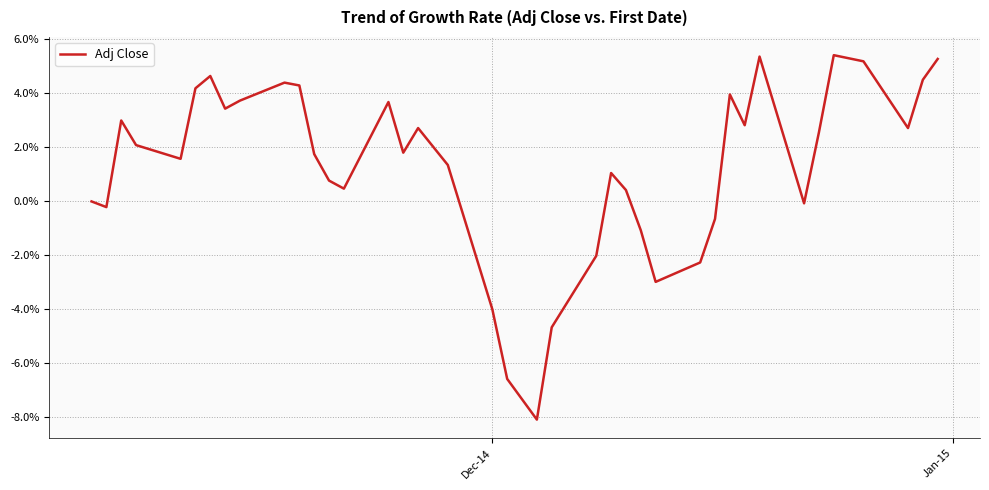

What is the smallest value displayed?

-8.1